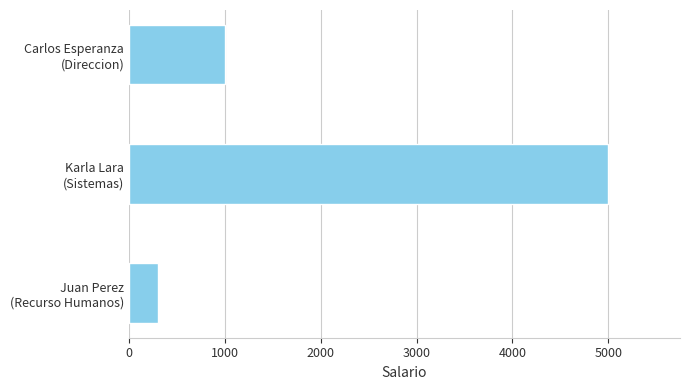

What is the difference between the maximum and second lowest values?

4000